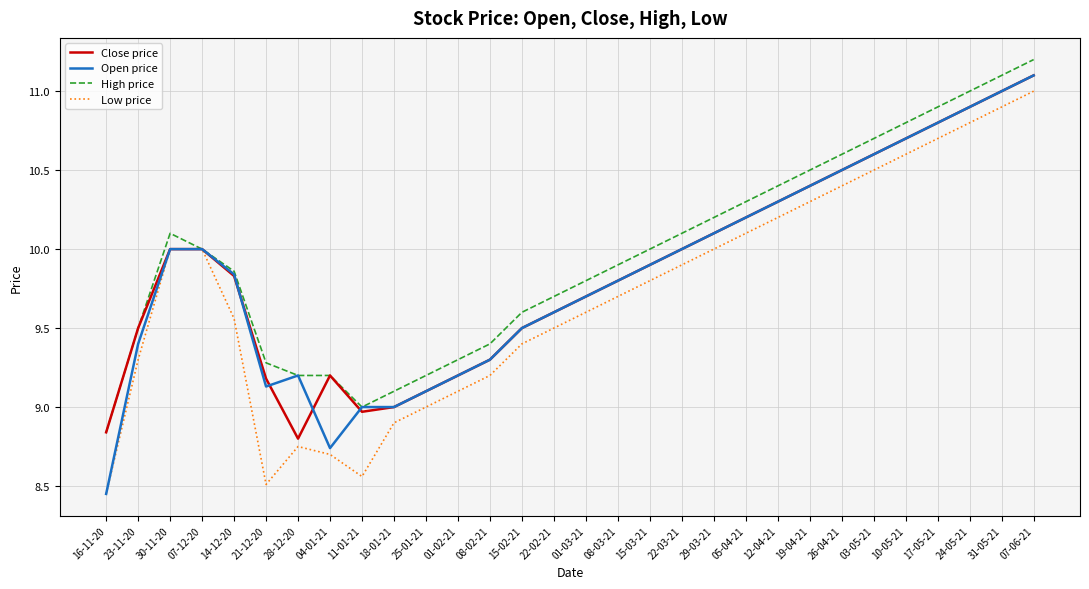

What is the highest value of the Close price series?

11.1